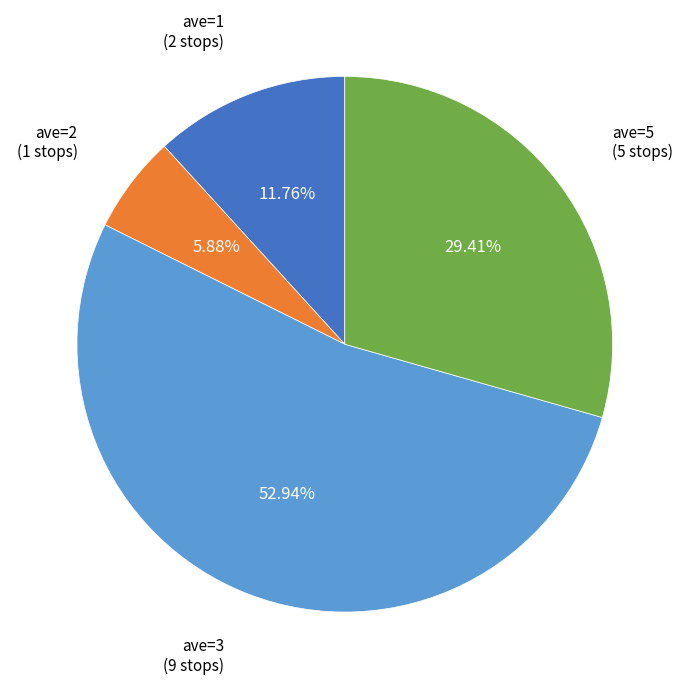

Does ave=3 represent more than half of the total?

Yes